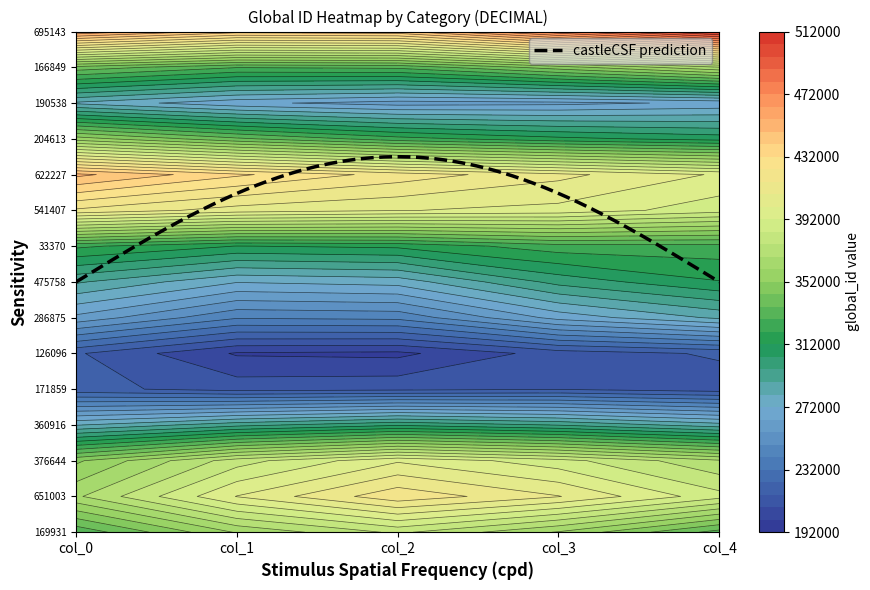

How many data points does each series have?

5